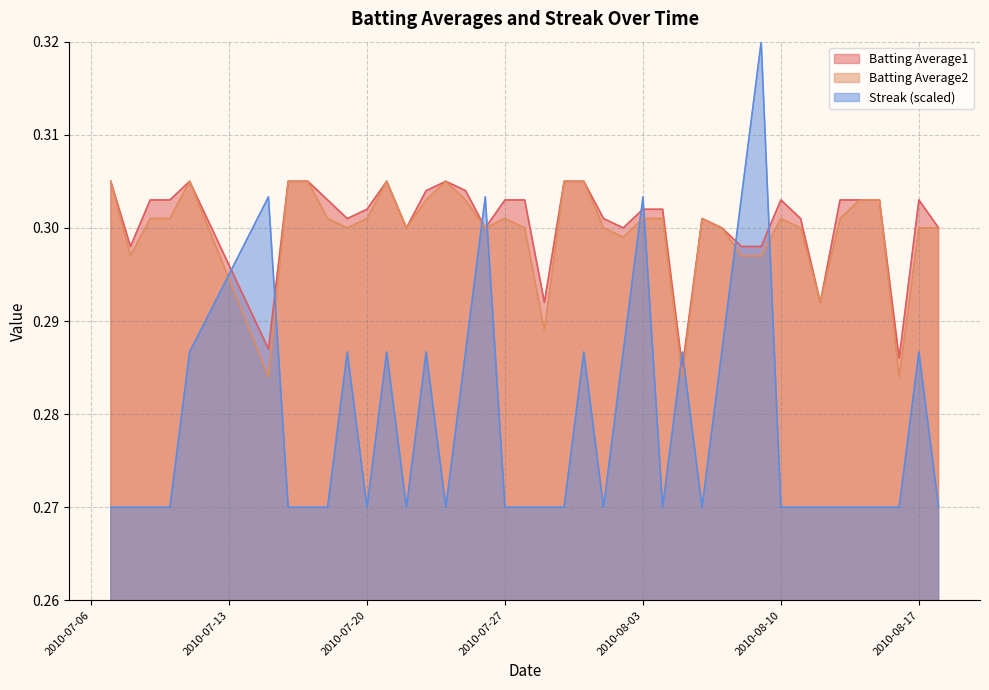

True or false: Streak has a value of 0.2 at 2010-07-19.

False